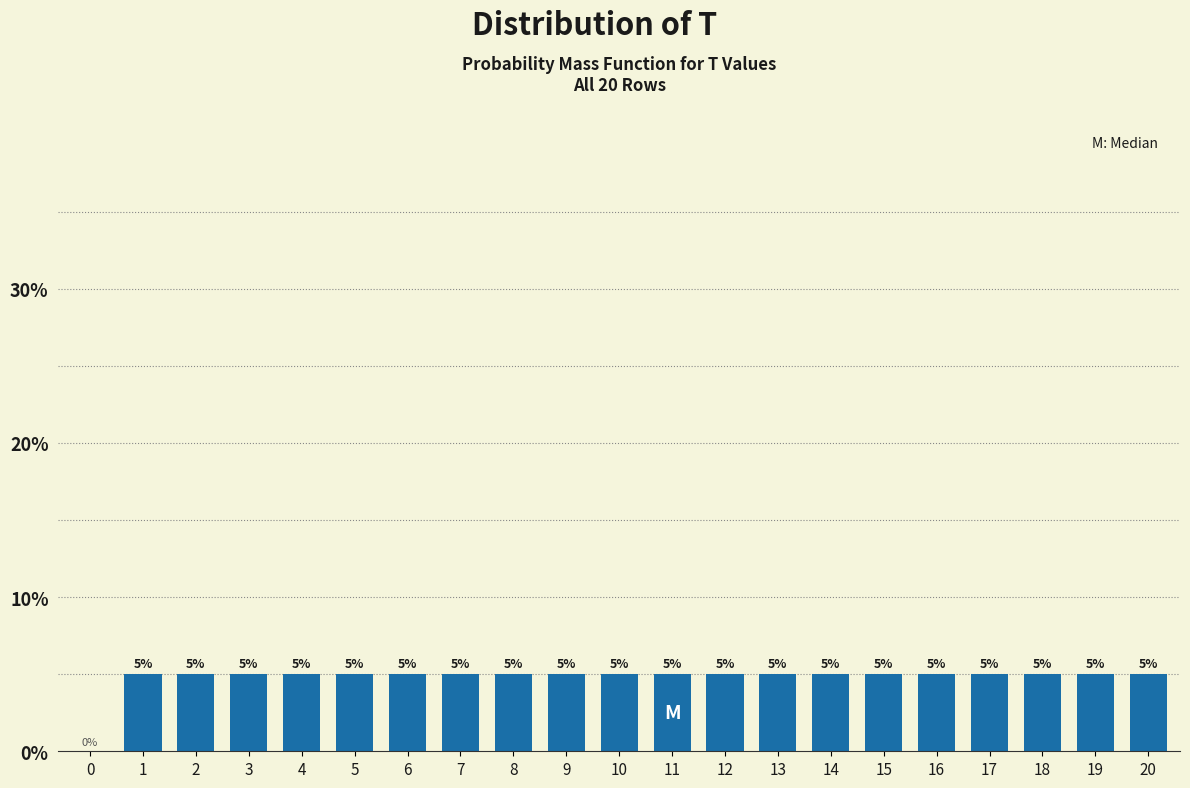

Reading right to left, list all the values displayed in this chart.

20=5	19=5	18=5	17=5	16=5	15=5	14=5	13=5	12=5	11=5	10=5	9=5	8=5	7=5	6=5	5=5	4=5	3=5	2=5	1=5	0=0